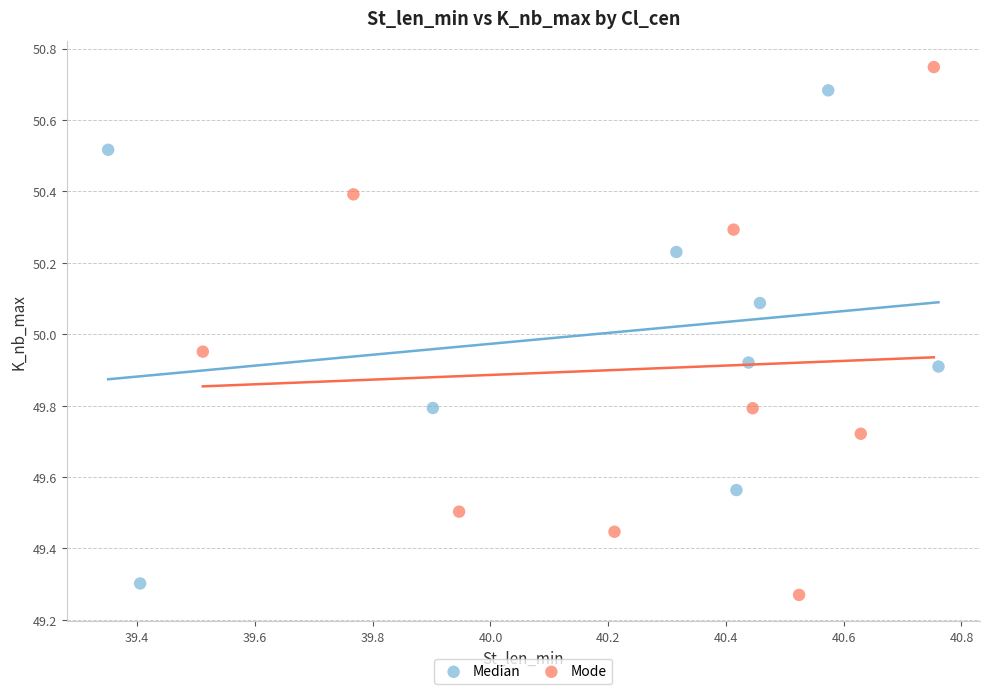

Which series contains the highest Y value?

Mode